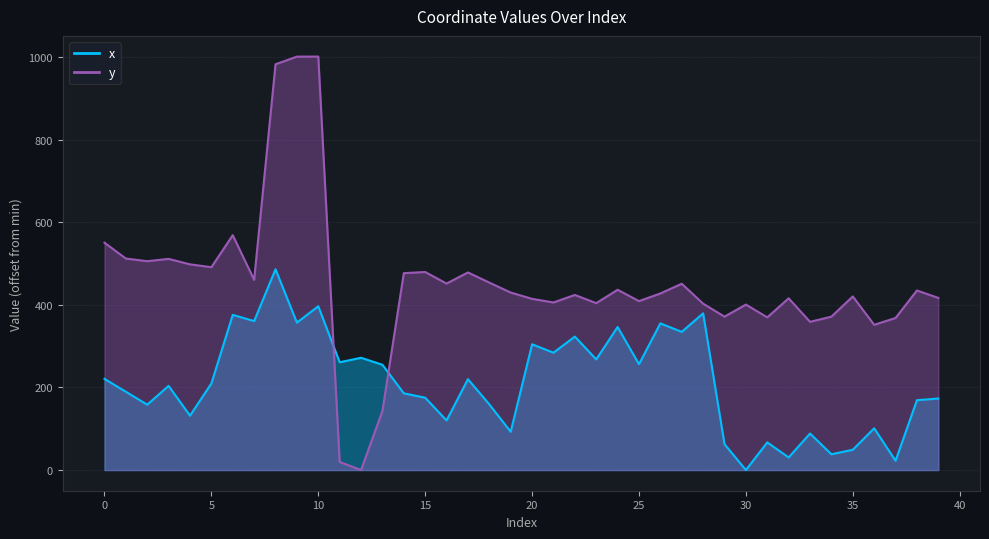

What is the value of the y point at the 11th from the left?

1001.1